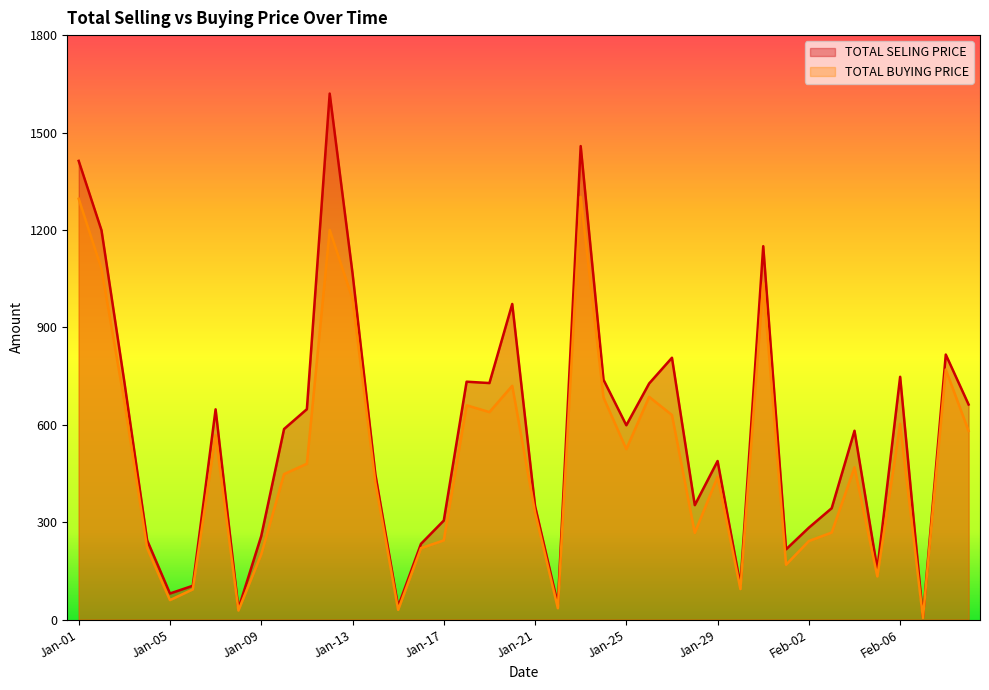

Where is the first local minimum for TOTAL BUYING PRICE?

Jan-05